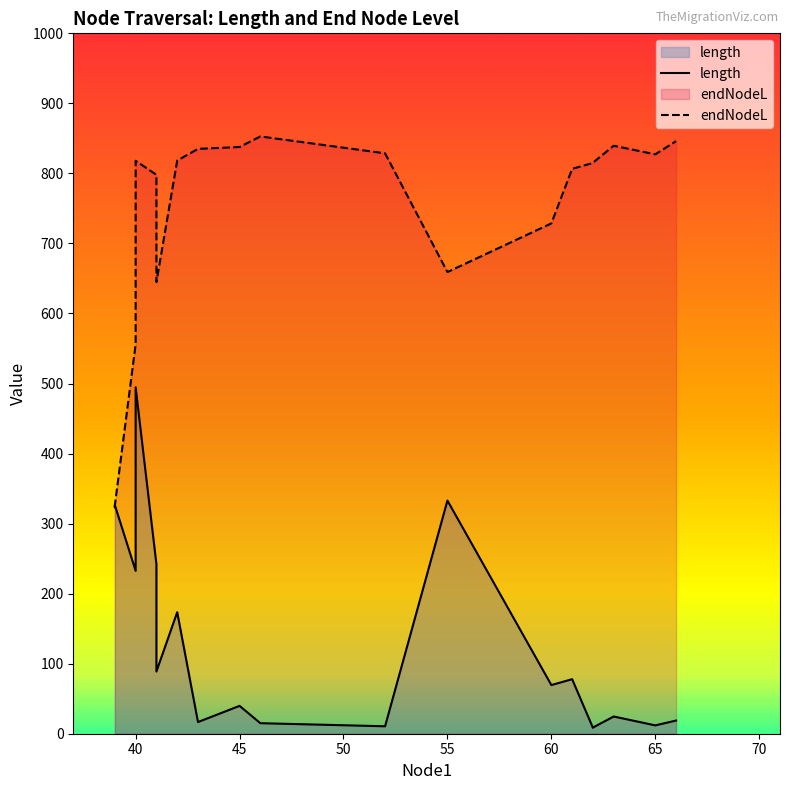

True or false: endNodeL has more than 1 points higher than both neighbors.

True